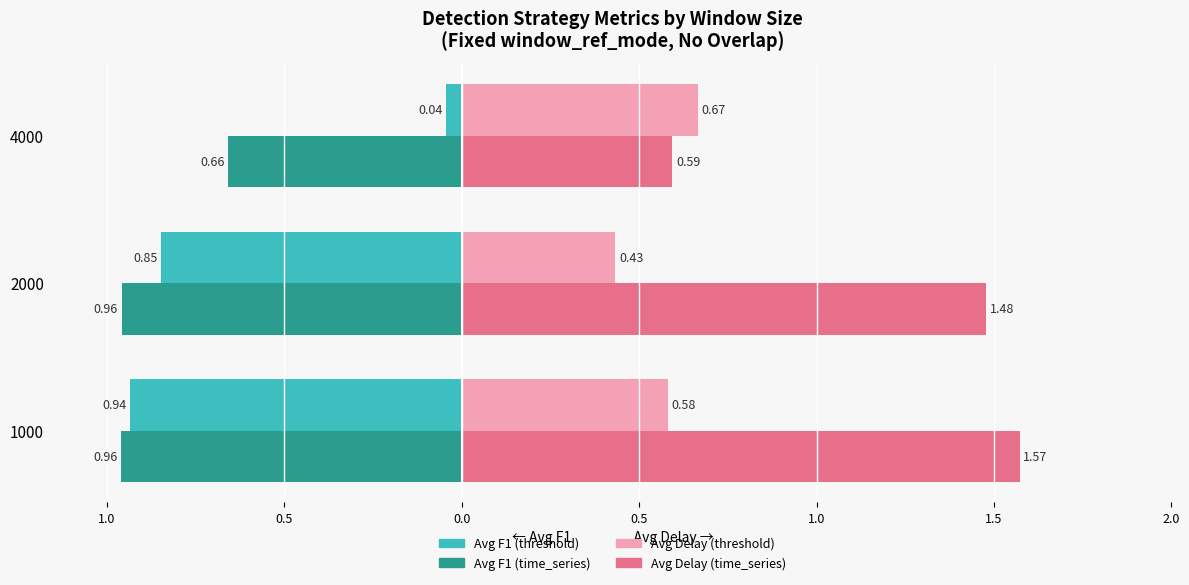

Reading left to right, transcribe all the data shown in this chart.

Avg F1 (threshold_strategy): -0.9	-0.8	-0.0
Avg F1 (time_series_strategy): -1.0	-1.0	-0.7
Avg Delay (threshold_strategy): 0.6	0.4	0.7
Avg Delay (time_series_strategy): 1.6	1.5	0.6